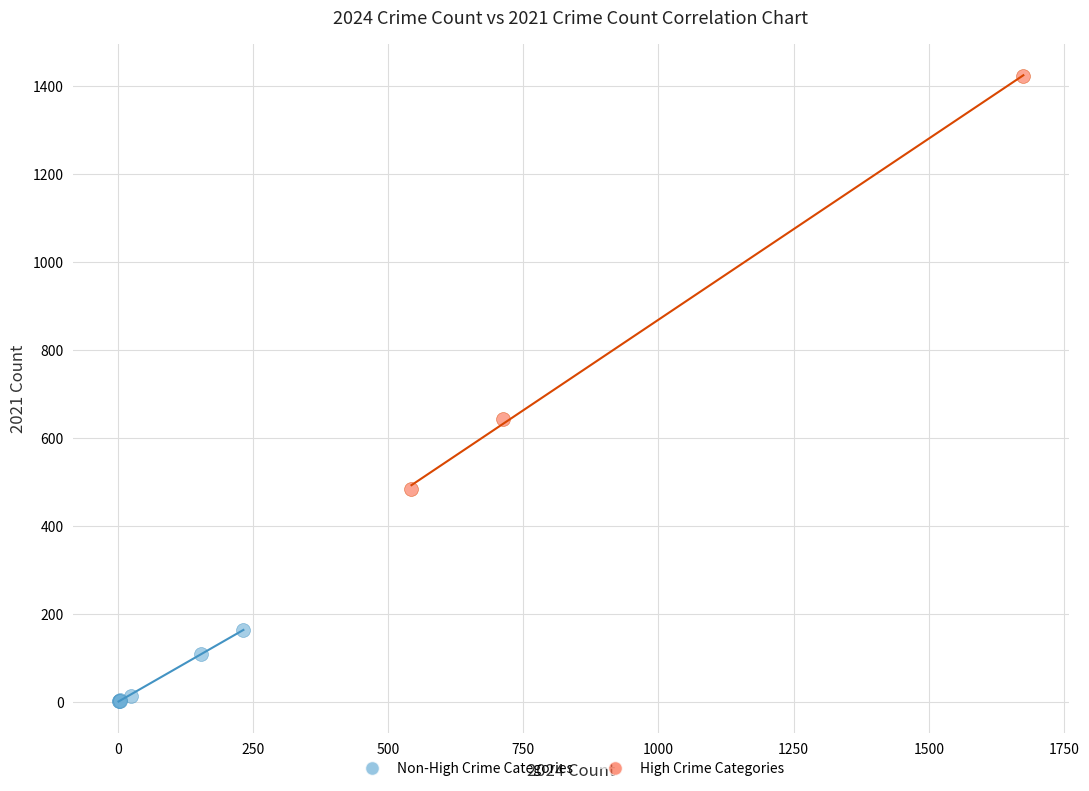

Which series reaches the maximum Y coordinate?

High Crime Categories